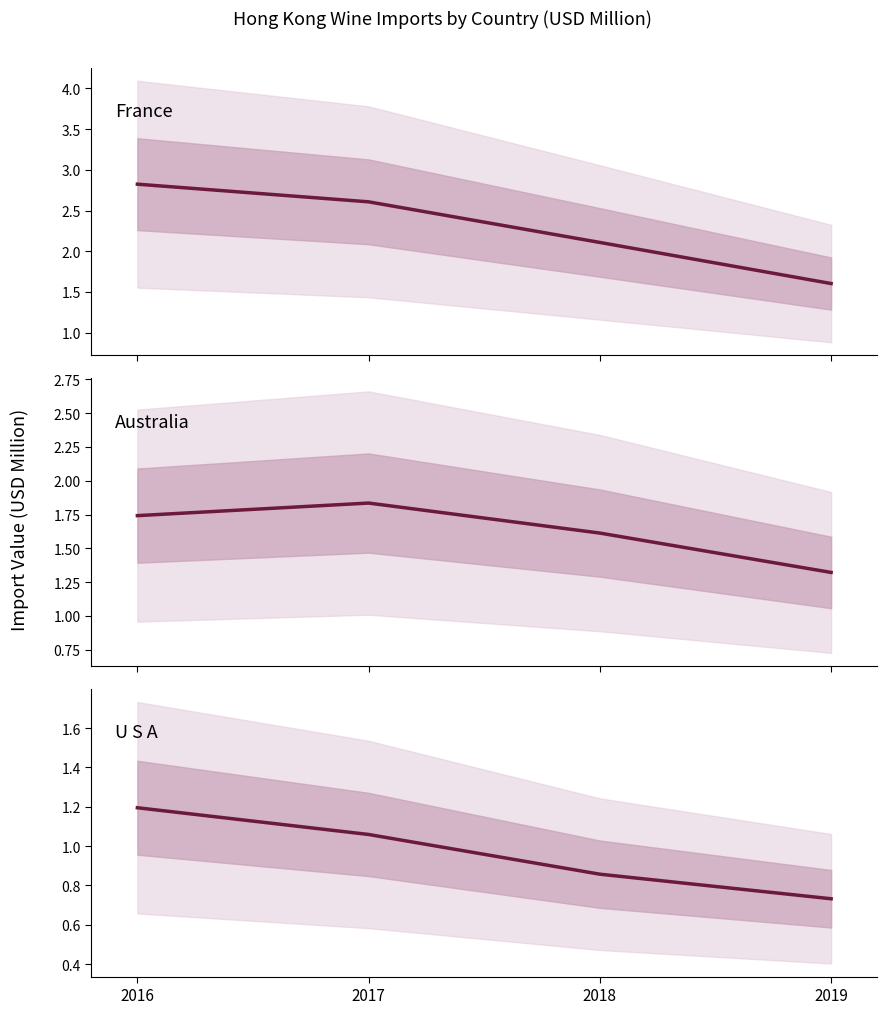

True or false: AUSTRALIA value and U S A value intersect in this chart.

False